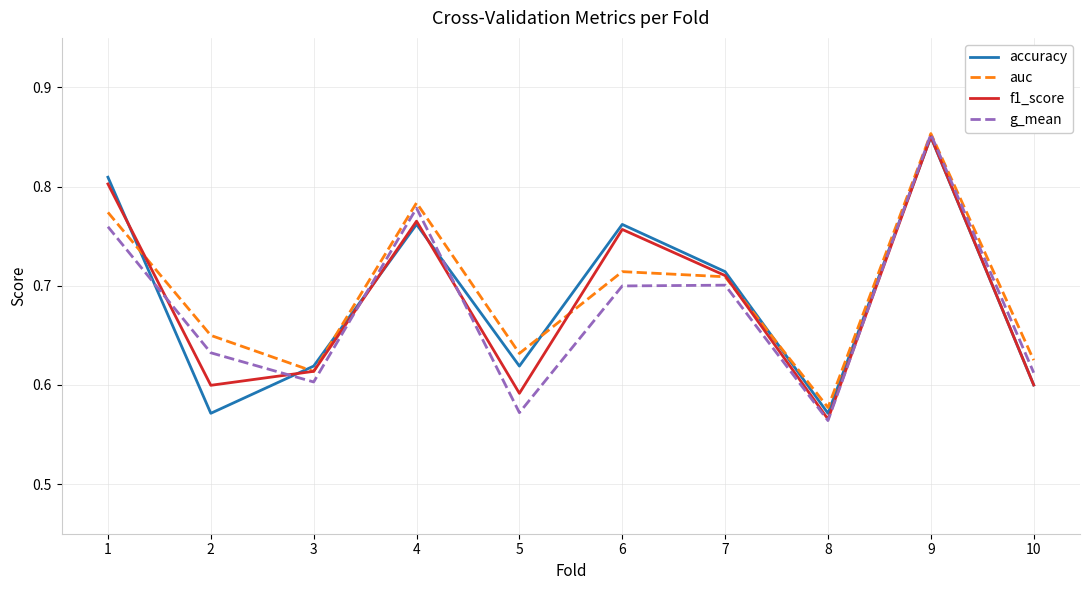

Does the chart display data point markers on the line(s)?

No